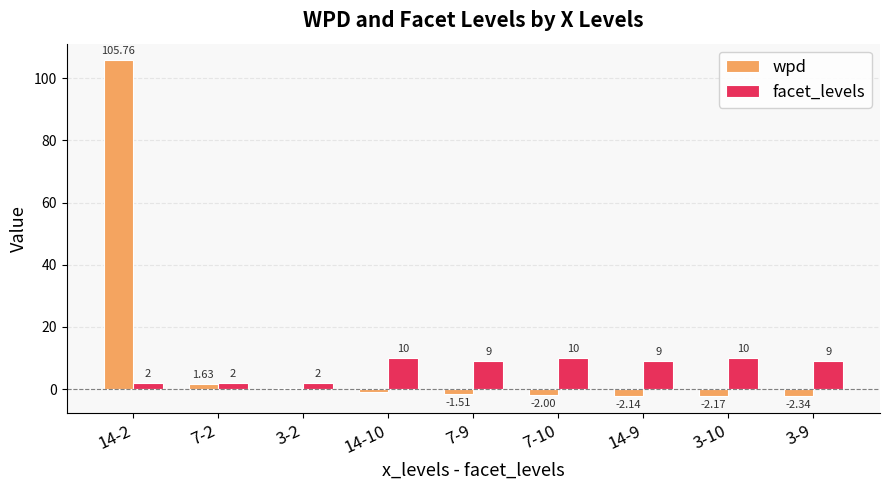

Which series has the largest total across all categories?

wpd